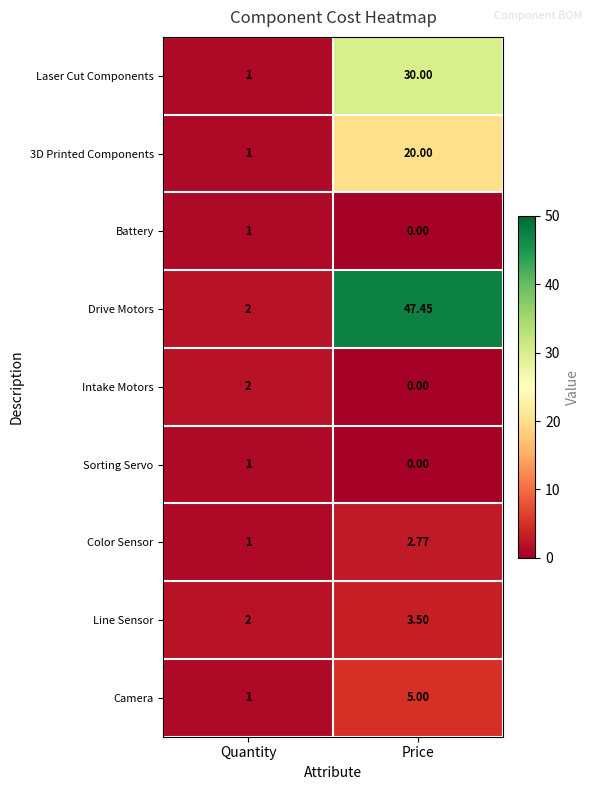

At which category is the sum across all series the highest?

Price